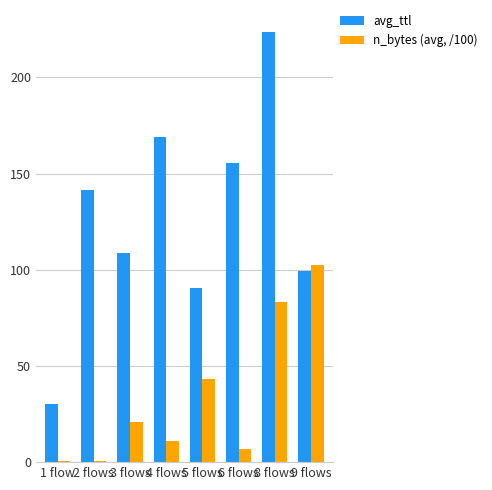

What is the sum of all avg_ttl values?

1018.8